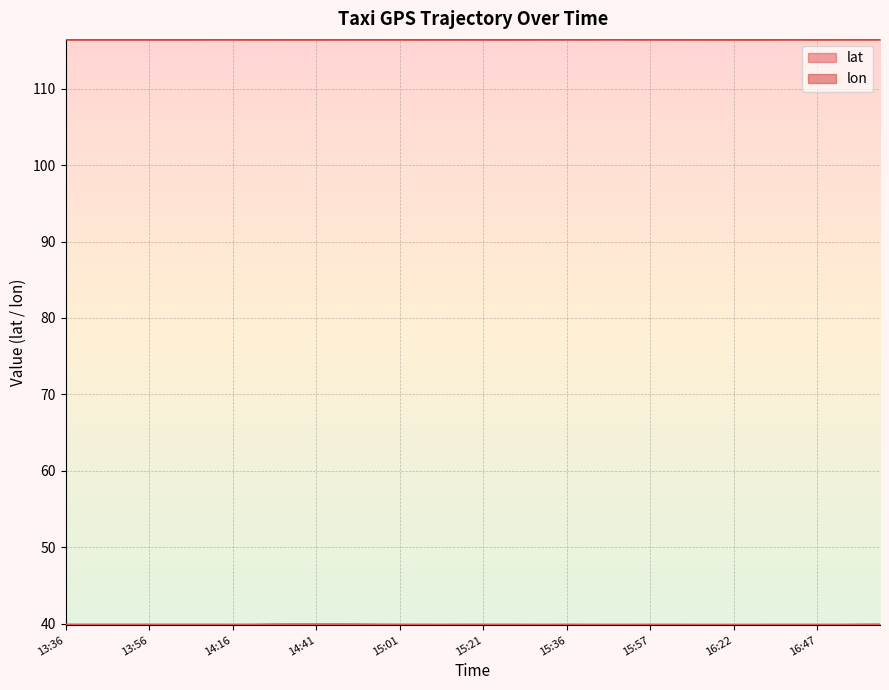

How many categories are shown in the chart?

40